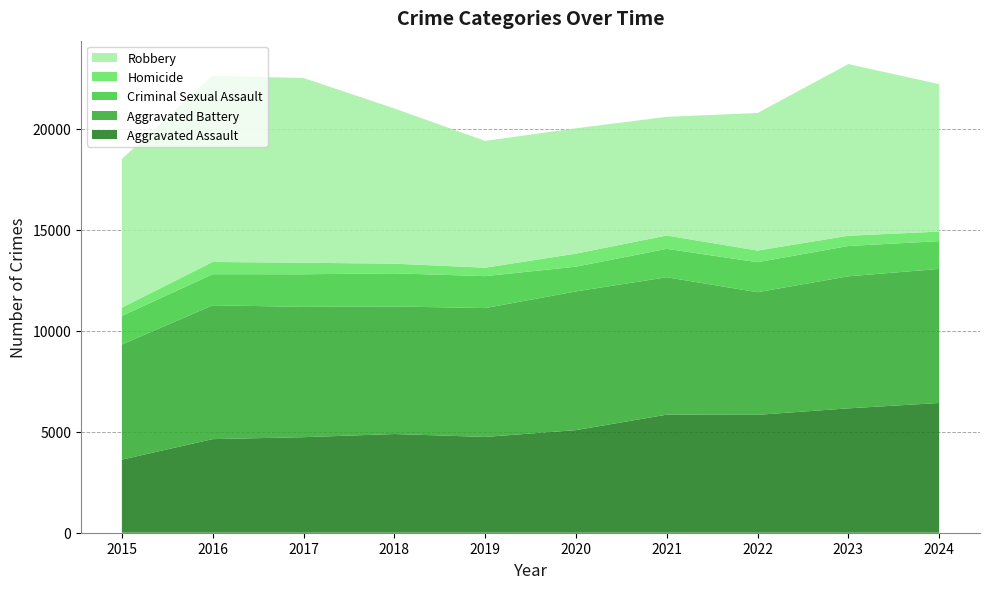

Reading right to left, what are all the values shown in this chart?

Aggravated Assault: 2024=6425	2023=6159	2022=5838	2021=5846	2020=5082	2019=4744	2018=4888	2017=4731	2016=4635	2015=3620
Aggravated Battery: 2024=6638	2023=6540	2022=6072	2021=6805	2020=6868	2019=6381	2018=6317	2017=6454	2016=6628	2015=5702
Criminal Sexual Assault: 2024=1377	2023=1500	2022=1487	2021=1407	2020=1224	2019=1581	2018=1641	2017=1614	2016=1539	2015=1415
Homicide: 2024=473	2023=508	2022=576	2021=662	2020=647	2019=418	2018=476	2017=572	2016=606	2015=411
Robbery: 2024=7302	2023=8500	2022=6812	2021=5876	2020=6207	2019=6279	2018=7690	2017=9147	2016=9218	2015=7364